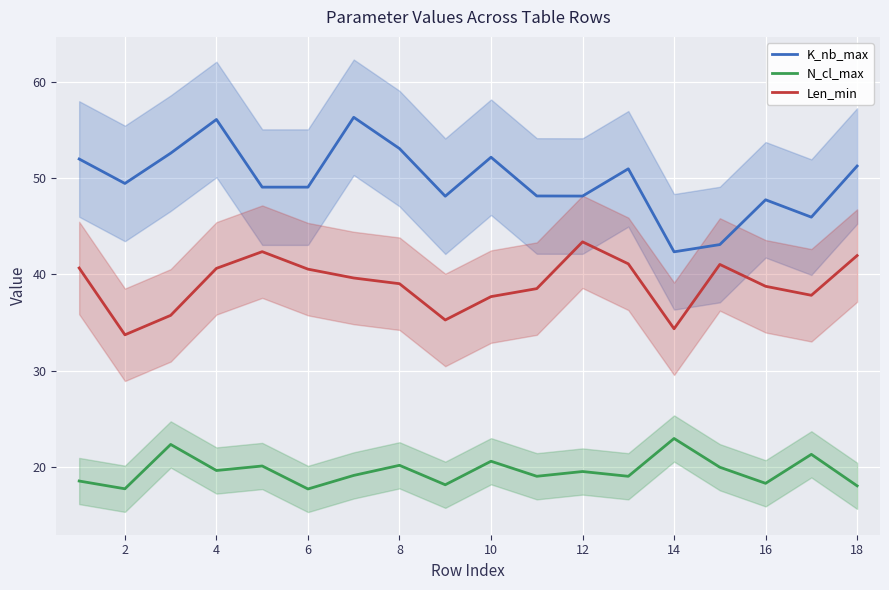

Is it true that Len_min equals 20.8 at 16?

False